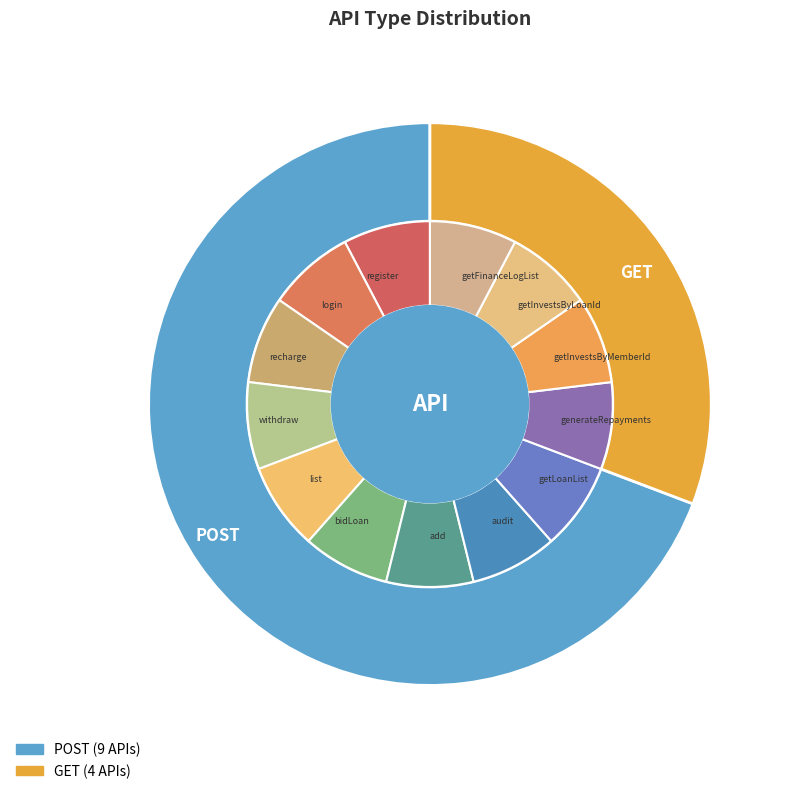

To the nearest percent, what percentage of the pie is POST?

69%